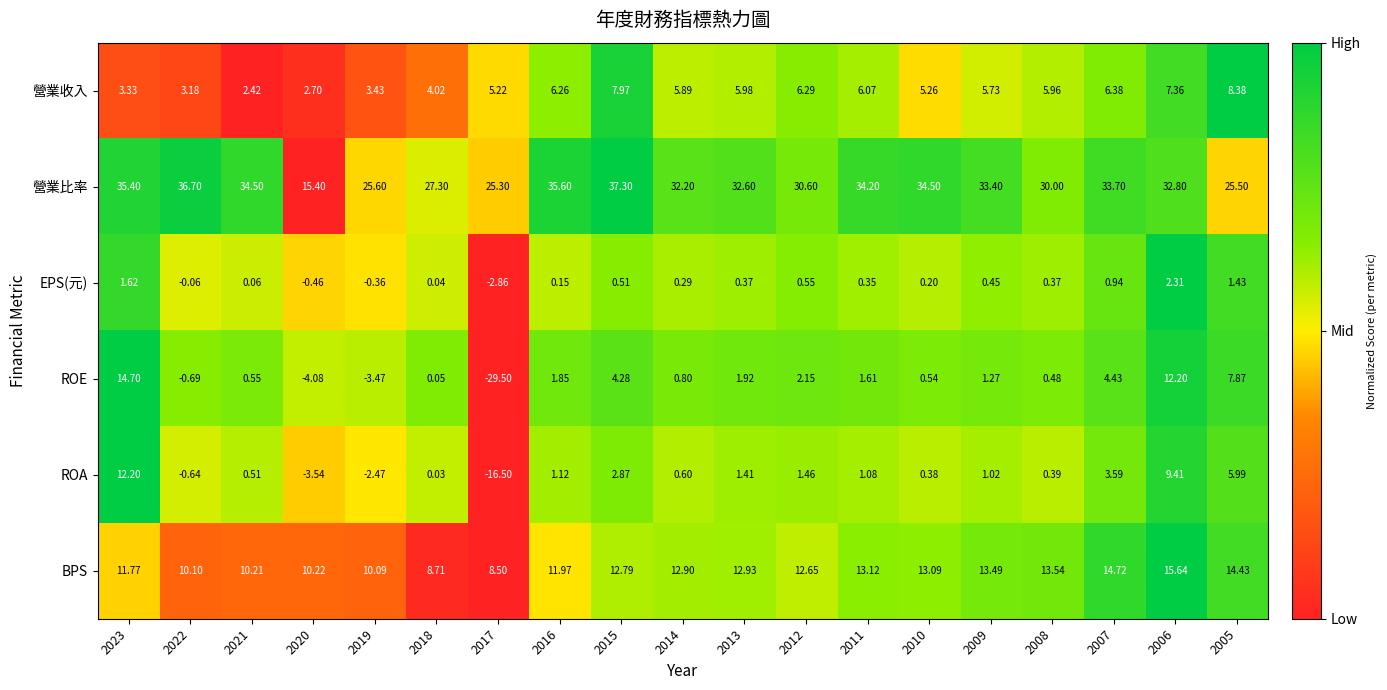

Which series changed the most between 2017 and 2012?

ROE